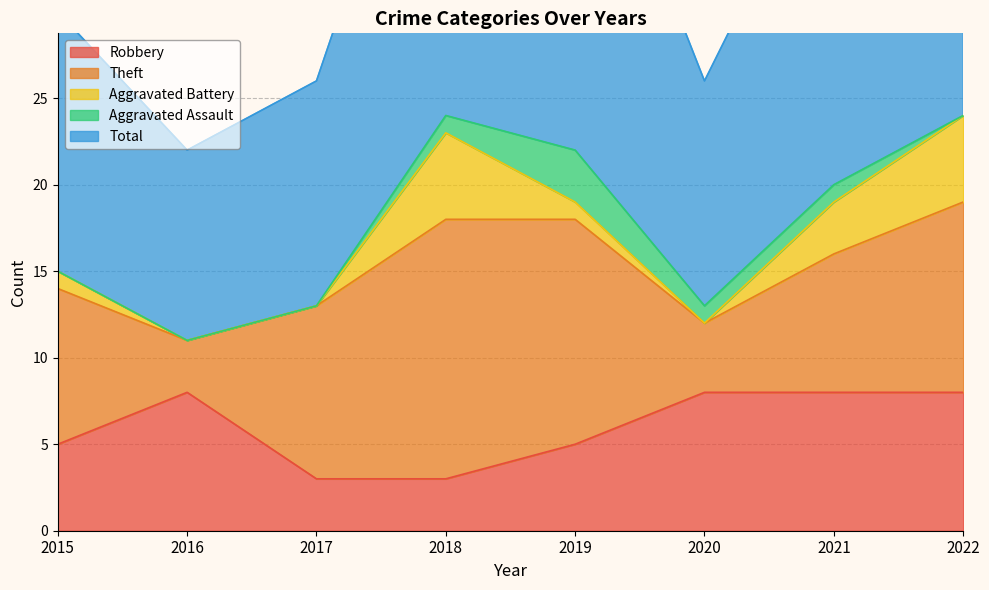

What is the minimum value for Theft?

3